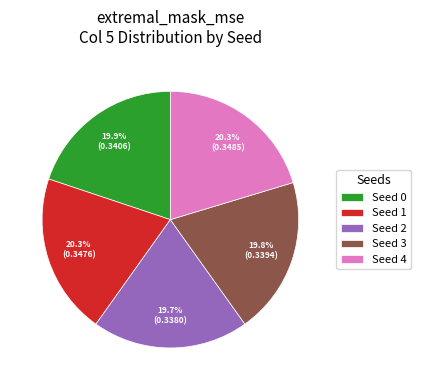

Between Seed 4 and Seed 3, which is larger?

Seed 4